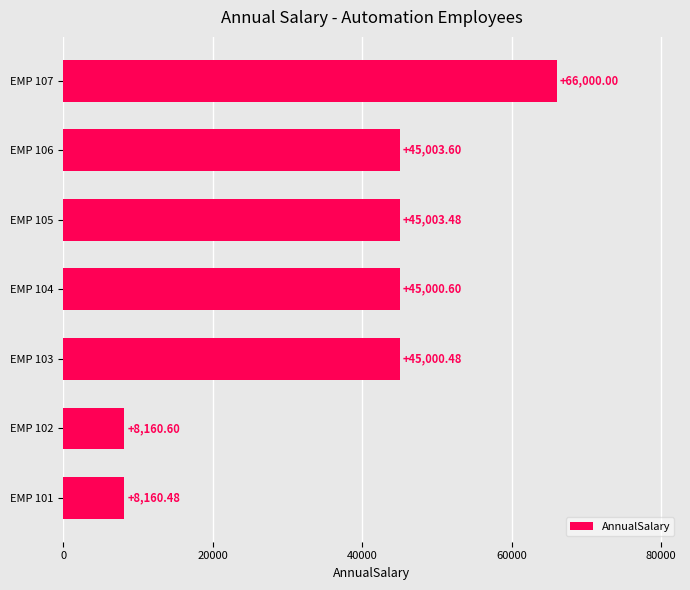

What is the ratio of the value at EMP 106 to the value at EMP 107?

0.7